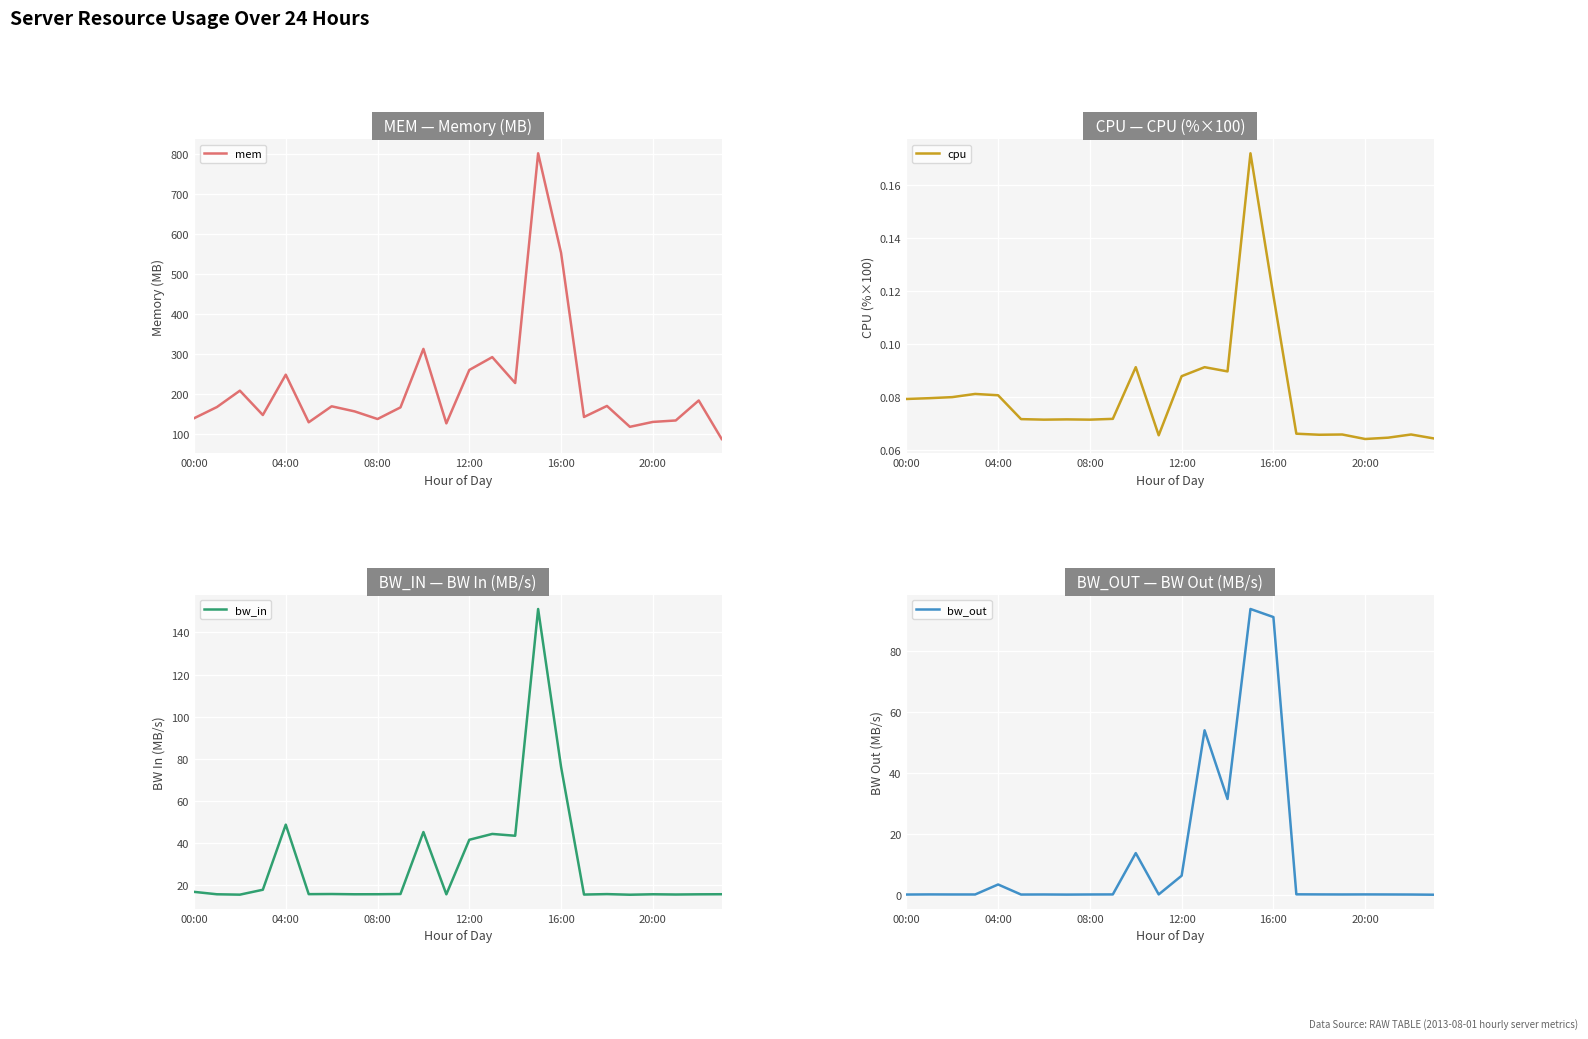

What position from the right is 18?

6